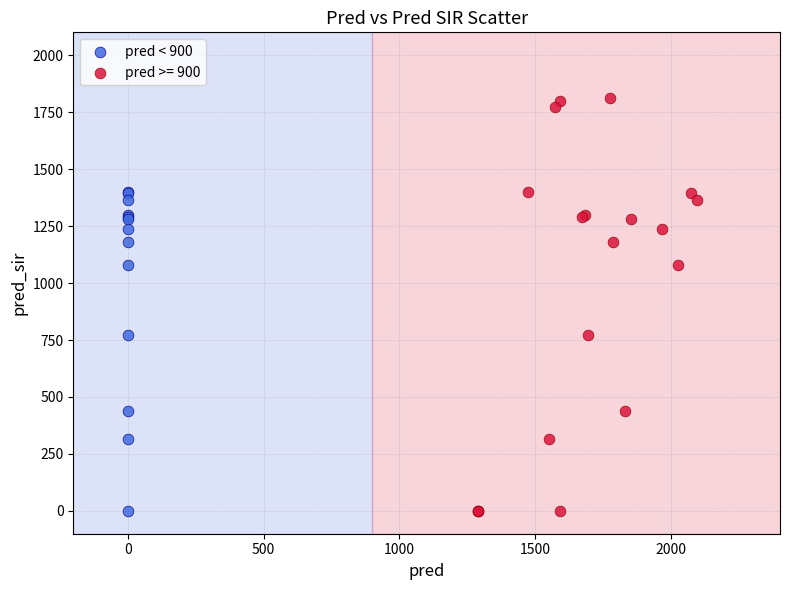

Which series has the widest spread of Y values?

pred >= 900